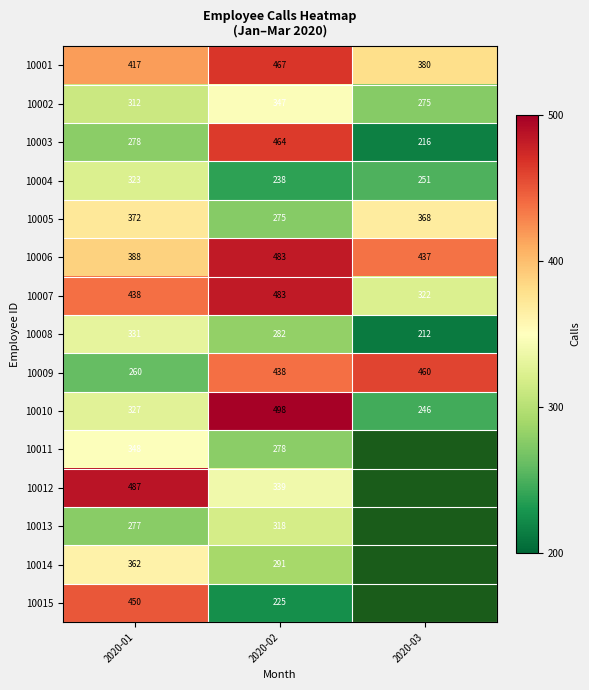

Between 2020-01 and 2020-02, which series saw the biggest shift?

10015